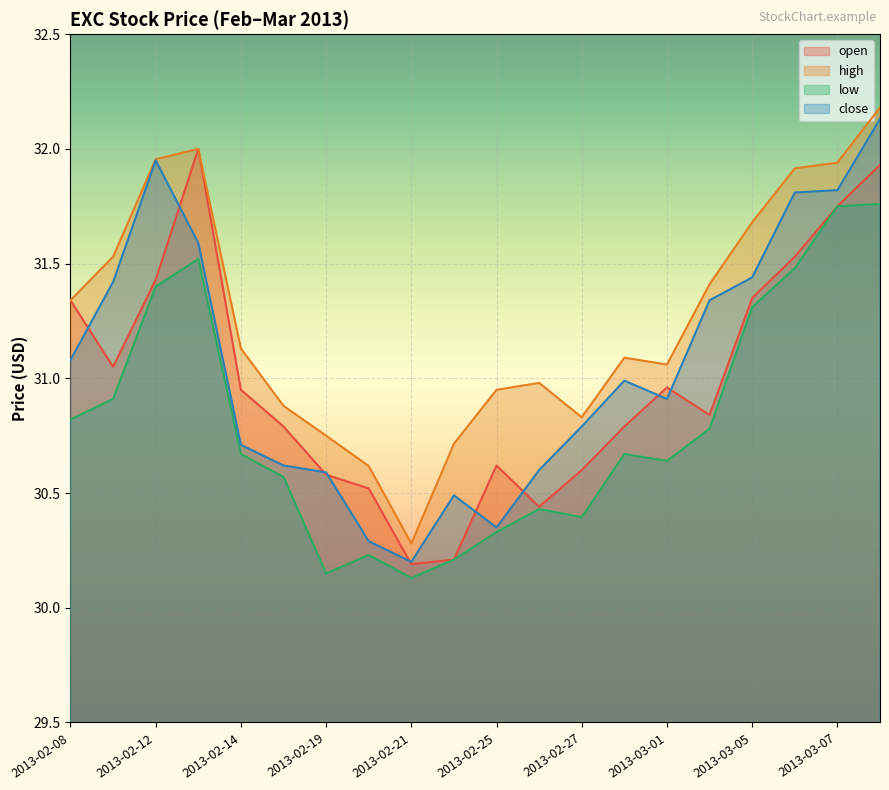

Reading right to left, what are all the values shown in this chart?

open: 2013-03-08=31.9	2013-03-07=31.8	2013-03-06=31.5	2013-03-05=31.4	2013-03-04=30.8	2013-03-01=31.0	2013-02-28=30.8	2013-02-27=30.6	2013-02-26=30.4	2013-02-25=30.6	2013-02-22=30.2	2013-02-21=30.2	2013-02-20=30.5	2013-02-19=30.6	2013-02-15=30.8	2013-02-14=30.9	2013-02-13=32.0	2013-02-12=31.4	2013-02-11=31.1	2013-02-08=31.3
high: 2013-03-08=32.2	2013-03-07=31.9	2013-03-06=31.9	2013-03-05=31.7	2013-03-04=31.4	2013-03-01=31.1	2013-02-28=31.1	2013-02-27=30.8	2013-02-26=31.0	2013-02-25=30.9	2013-02-22=30.7	2013-02-21=30.3	2013-02-20=30.6	2013-02-19=30.8	2013-02-15=30.9	2013-02-14=31.1	2013-02-13=32.0	2013-02-12=32.0	2013-02-11=31.5	2013-02-08=31.3
low: 2013-03-08=31.8	2013-03-07=31.8	2013-03-06=31.5	2013-03-05=31.3	2013-03-04=30.8	2013-03-01=30.6	2013-02-28=30.7	2013-02-27=30.4	2013-02-26=30.4	2013-02-25=30.3	2013-02-22=30.2	2013-02-21=30.1	2013-02-20=30.2	2013-02-19=30.1	2013-02-15=30.6	2013-02-14=30.7	2013-02-13=31.5	2013-02-12=31.4	2013-02-11=30.9	2013-02-08=30.8
close: 2013-03-08=32.1	2013-03-07=31.8	2013-03-06=31.8	2013-03-05=31.4	2013-03-04=31.3	2013-03-01=30.9	2013-02-28=31.0	2013-02-27=30.8	2013-02-26=30.6	2013-02-25=30.4	2013-02-22=30.5	2013-02-21=30.2	2013-02-20=30.3	2013-02-19=30.6	2013-02-15=30.6	2013-02-14=30.7	2013-02-13=31.6	2013-02-12=31.9	2013-02-11=31.4	2013-02-08=31.1